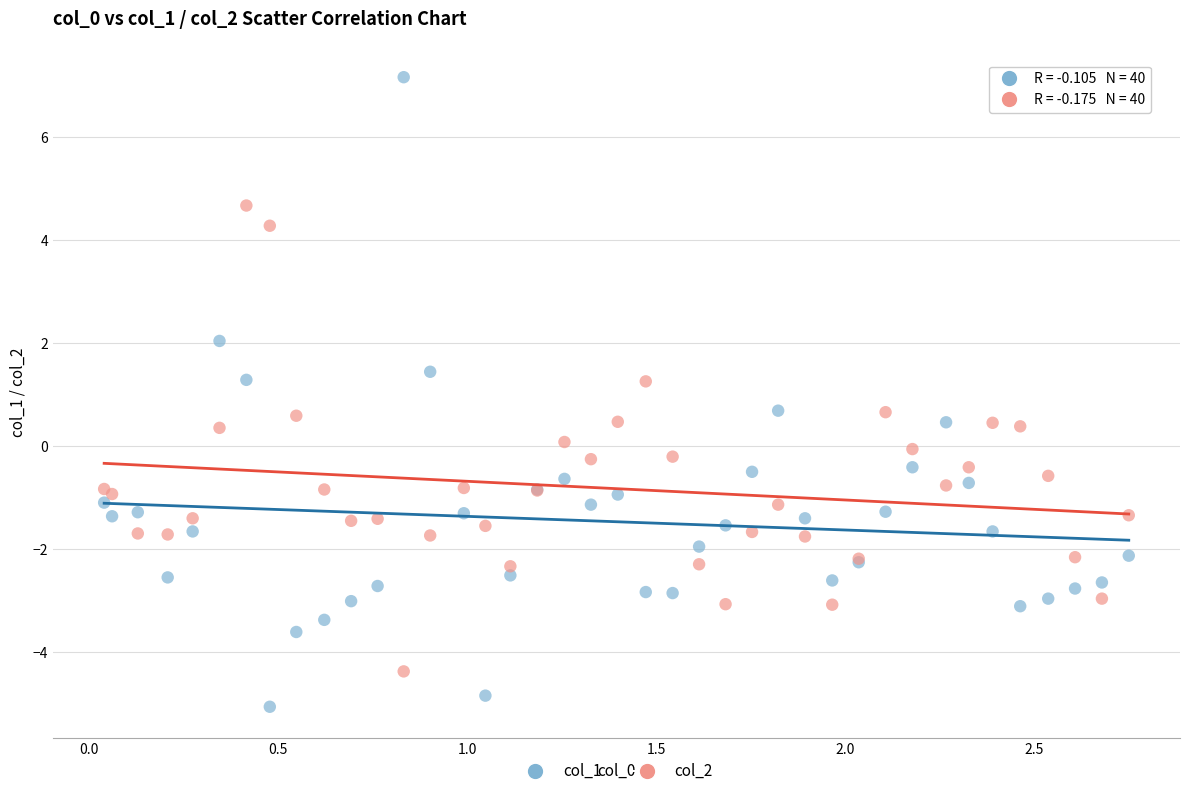

Which series contains the lowest Y value?

col_1